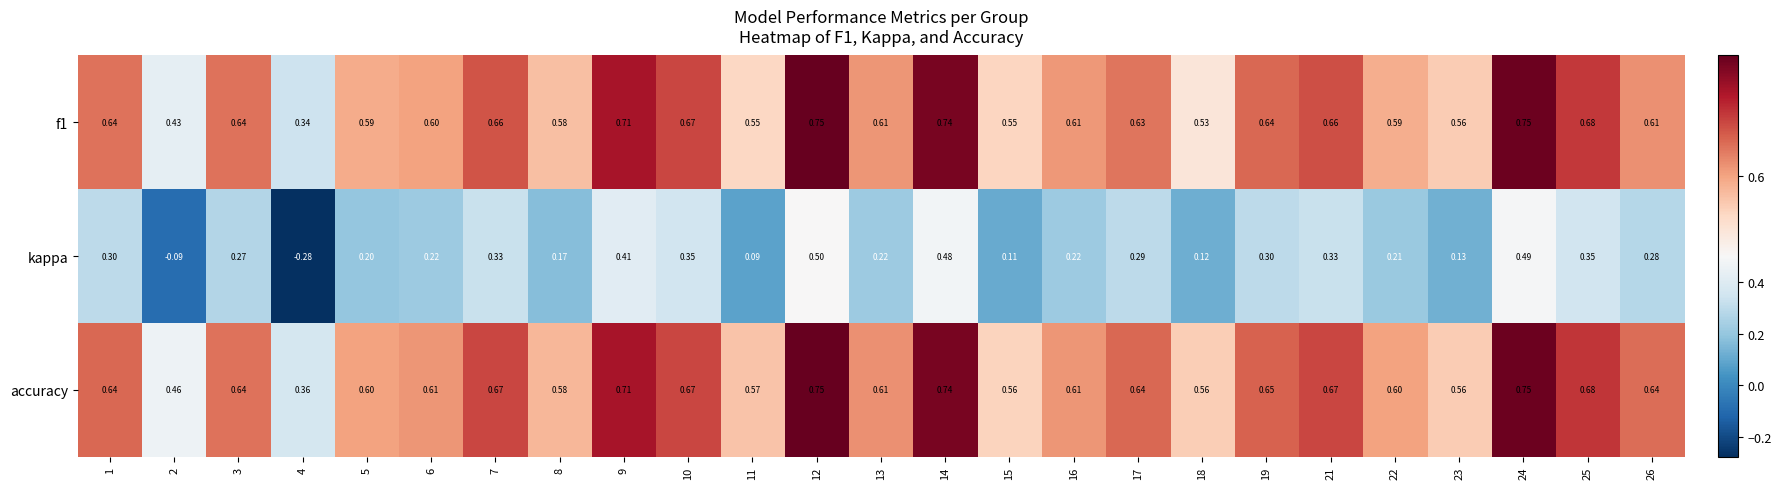

Which series has the largest total across all categories?

accuracy